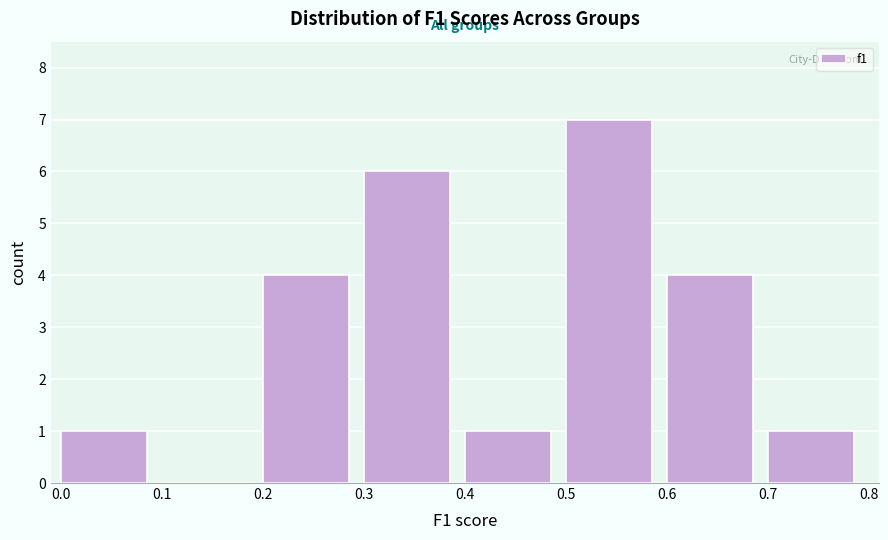

Reading left to right, transcribe this chart: for each bar, give the range it covers on the x-axis and its height. The values are not printed on the chart, so give them approximately, as read against the axis.

0.0 to 0.1: 1
0.1 to 0.2: 0
0.2 to 0.3: 4
0.3 to 0.4: 6
0.4 to 0.5: 1
0.5 to 0.6: 7
0.6 to 0.7: 4
0.7 to 0.8: 1